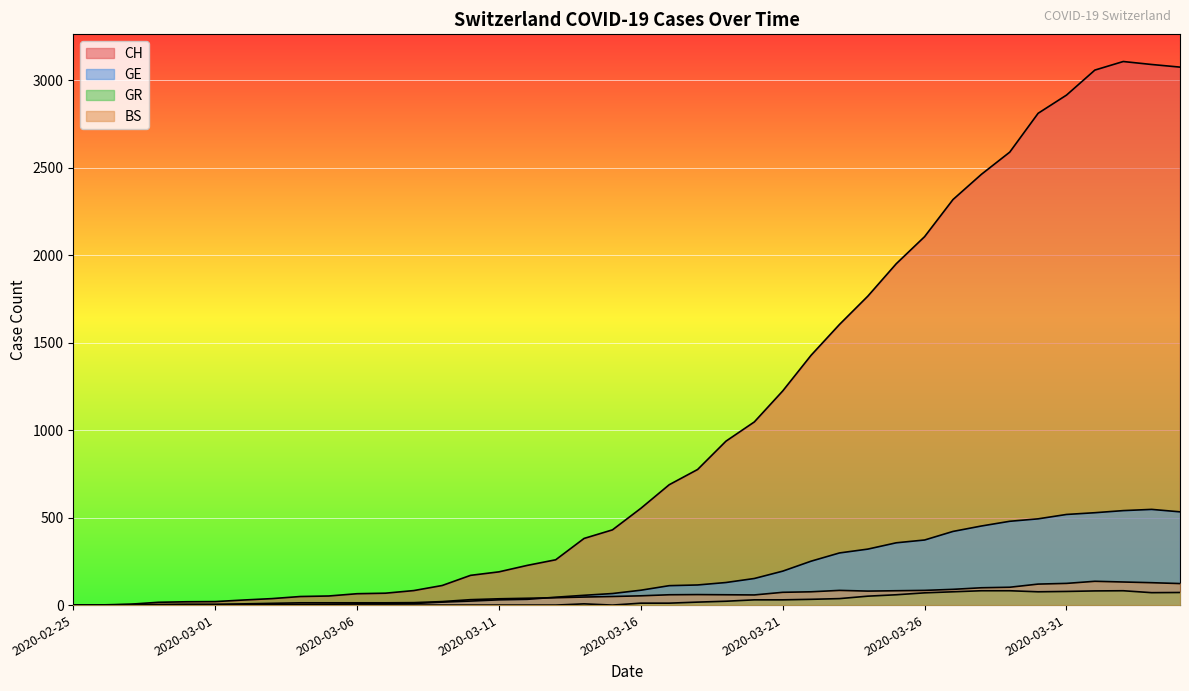

Is the value of GR at 2020-02-29 greater than the value of CH at 2020-03-13?

No